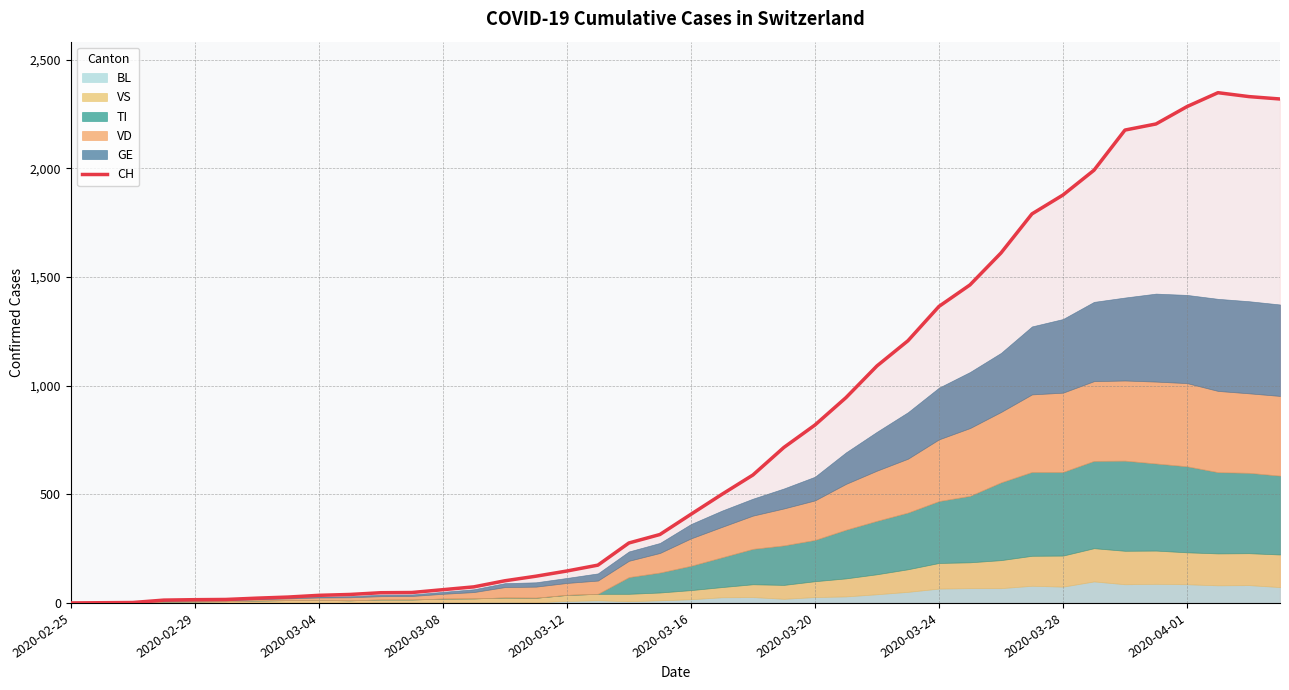

How many values exceed 408?

19